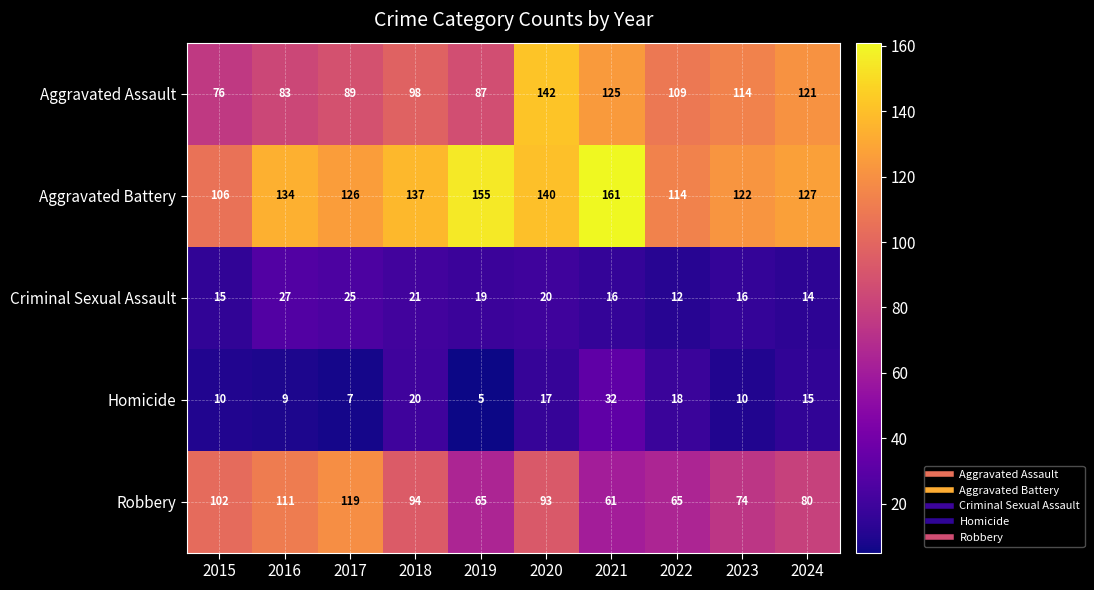

What is the greatest value displayed?

161